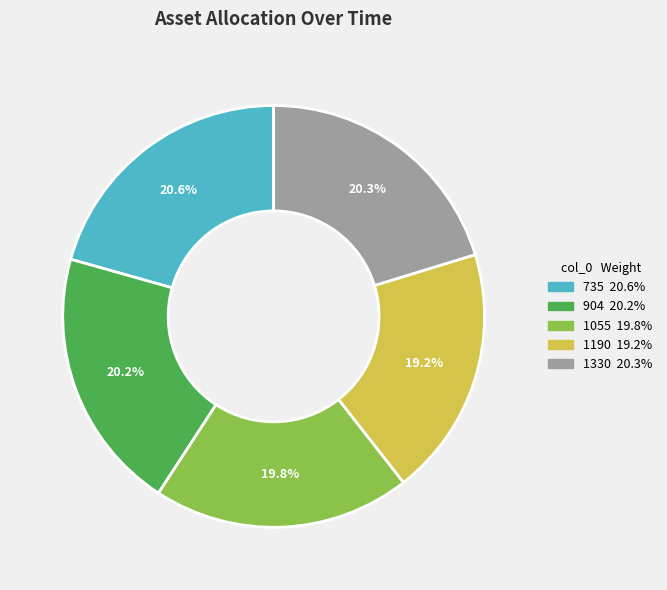

Count the number of slices in the pie.

5